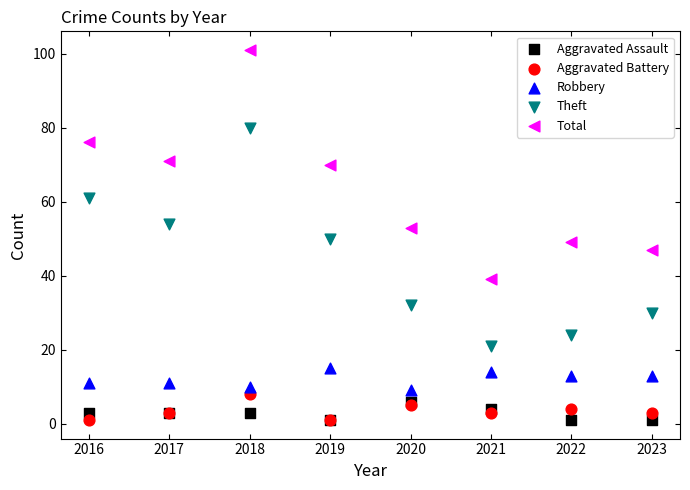

What are all the series names shown in the legend?

Aggravated Assault, Aggravated Battery, Robbery, Theft, Total